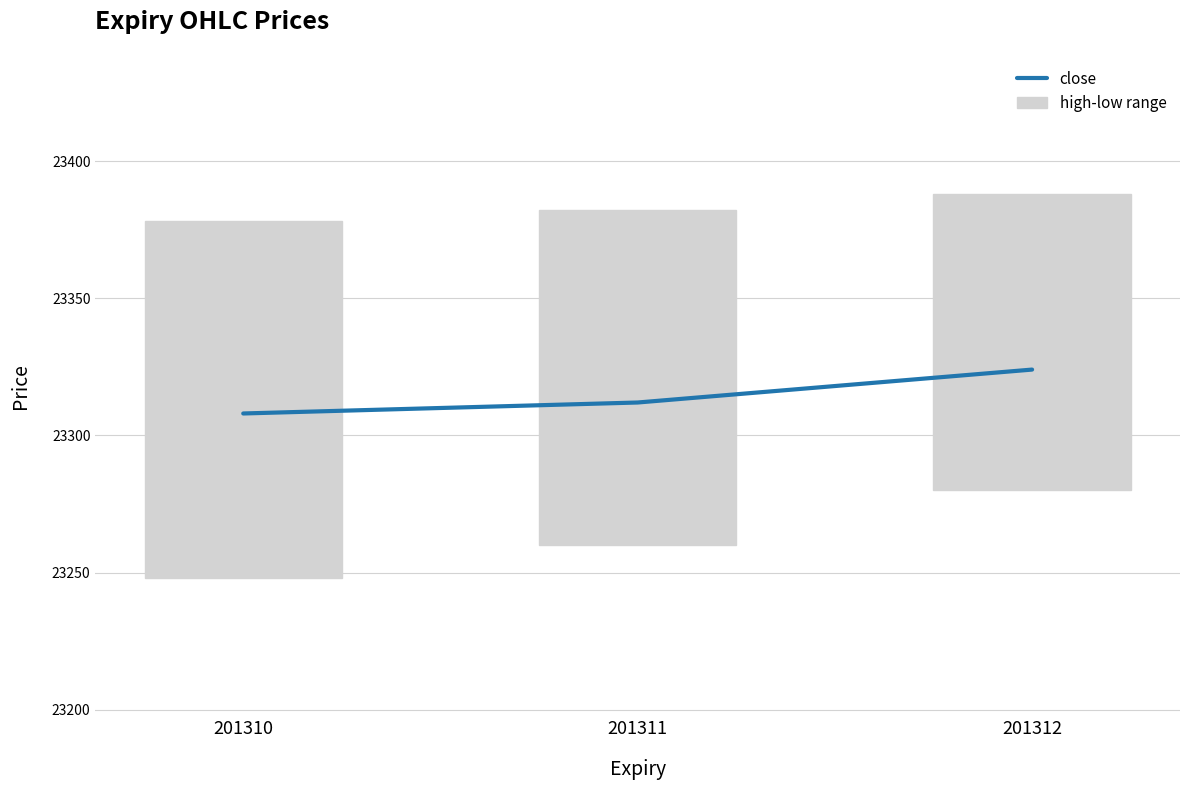

What is the approximate value at 201312?

23324